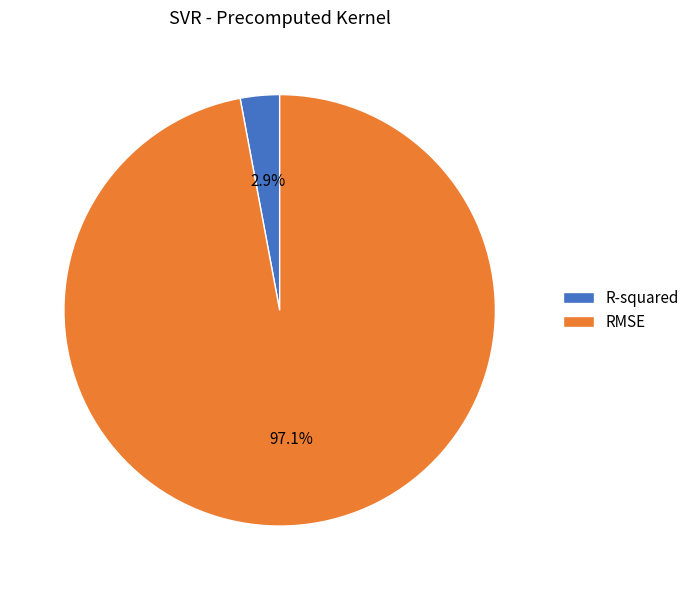

To the nearest percent, what portion does R-squared represent?

3%